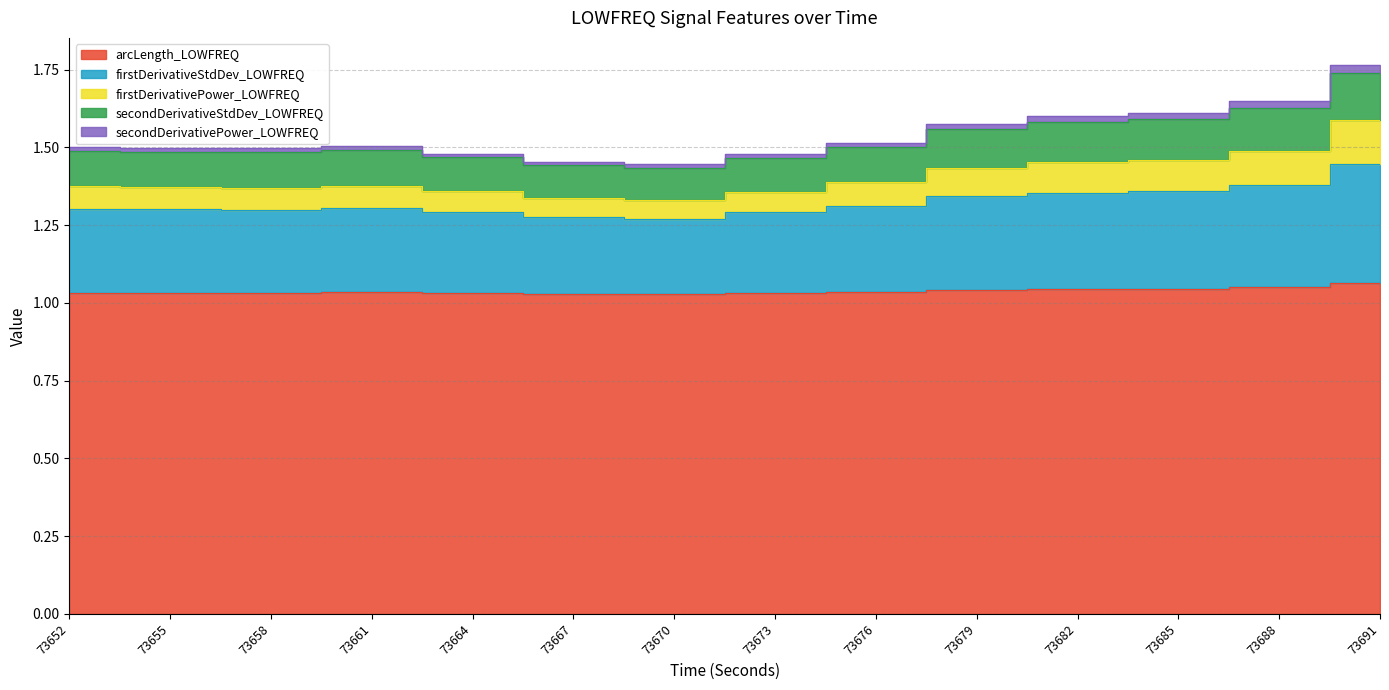

How many data points does each series have?

14